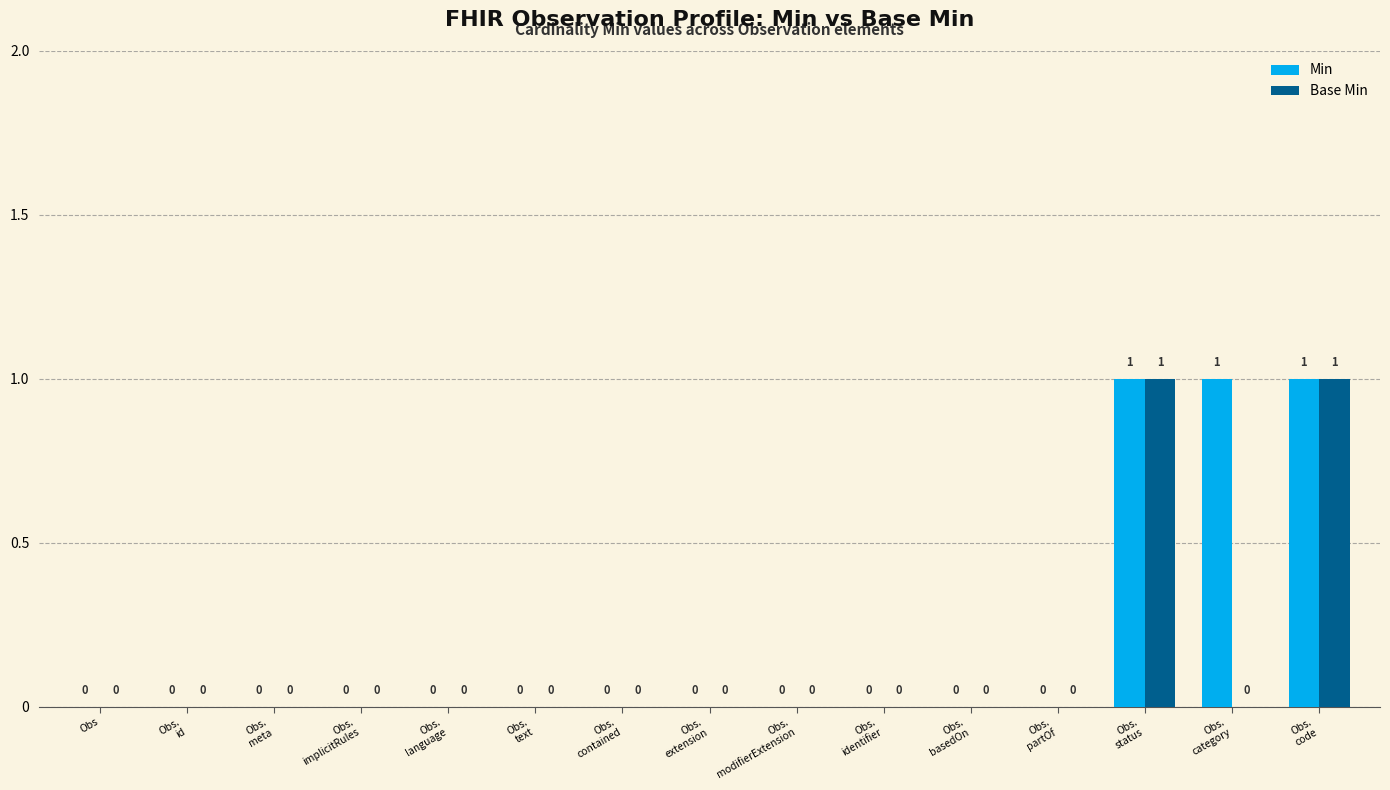

What is the sum of all Min values?

3